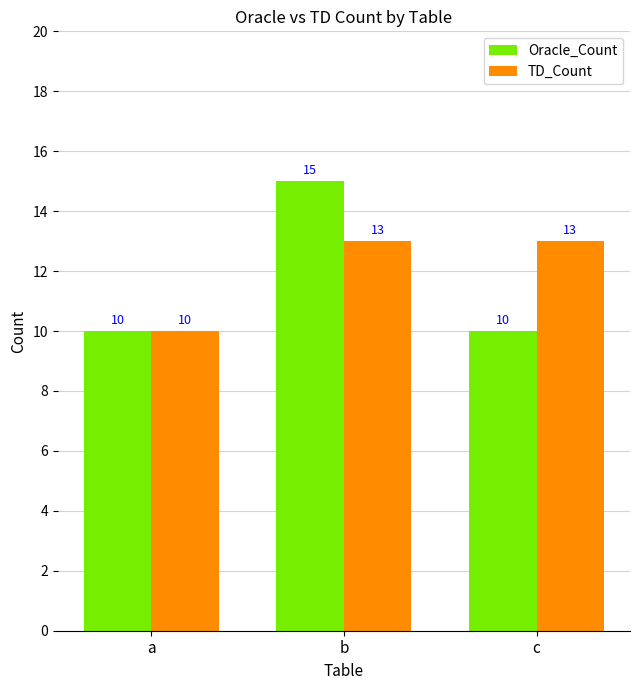

What value does the TD_Count series have at a?

10